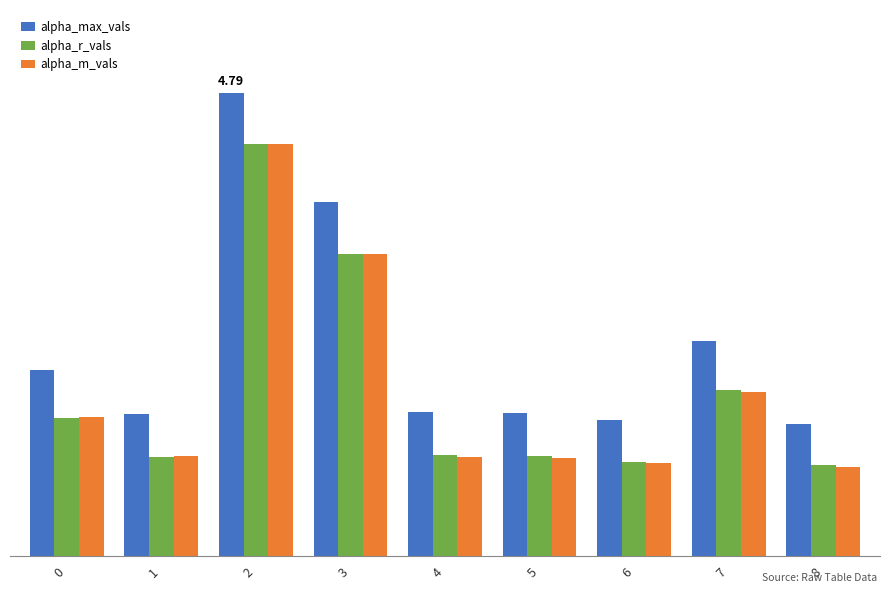

The value of alpha_r_vals at 6 is 1.0. True or false?

True